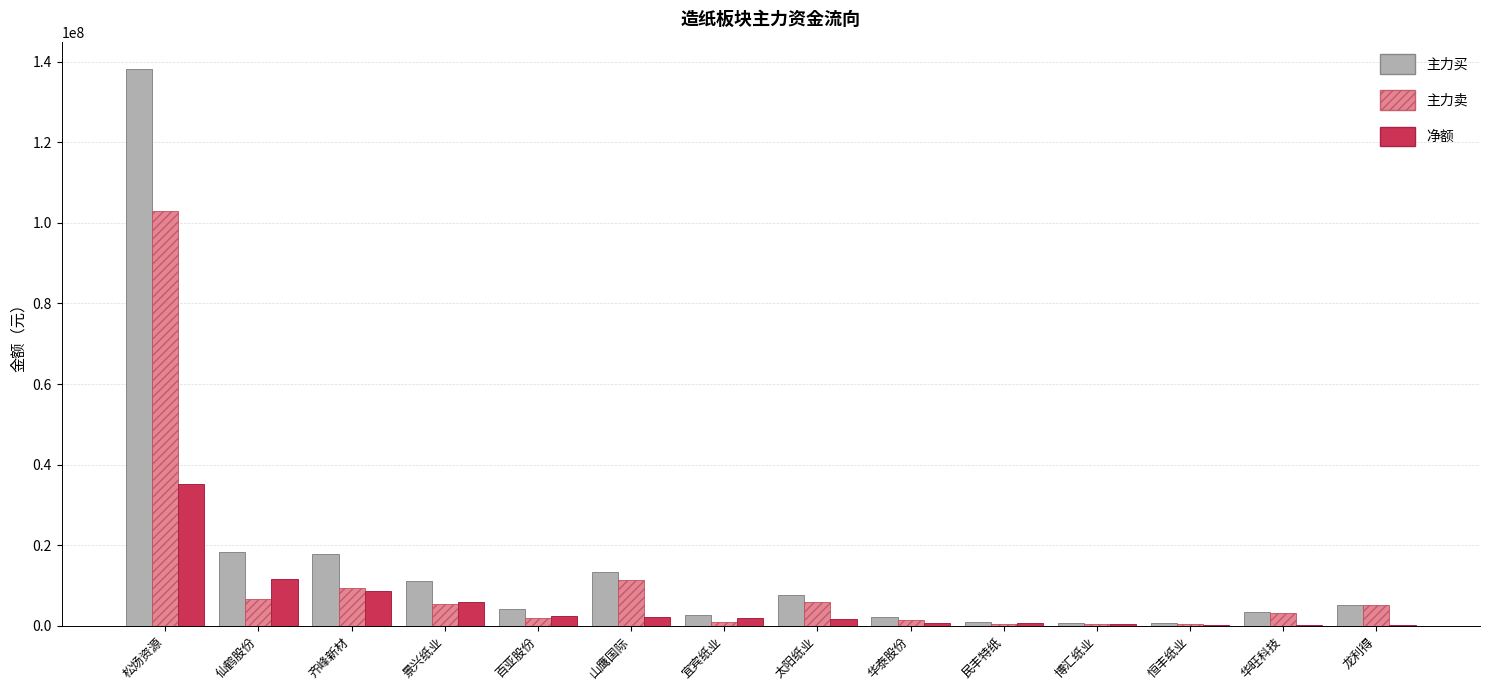

At which category is the sum across all series the highest?

松炀资源